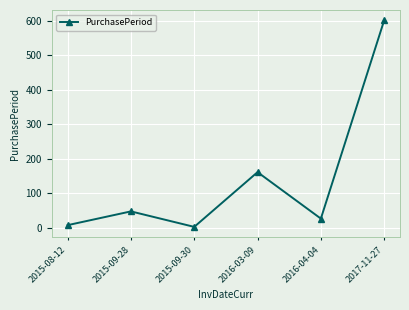

How many distinct data groups are displayed?

1